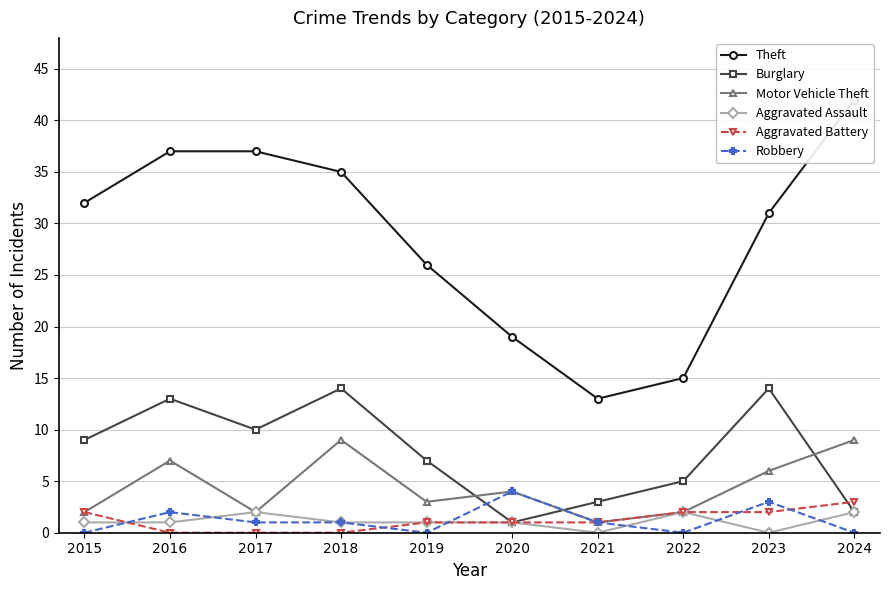

After their last crossing, which series has the higher values: Aggravated Battery or Burglary?

Aggravated Battery